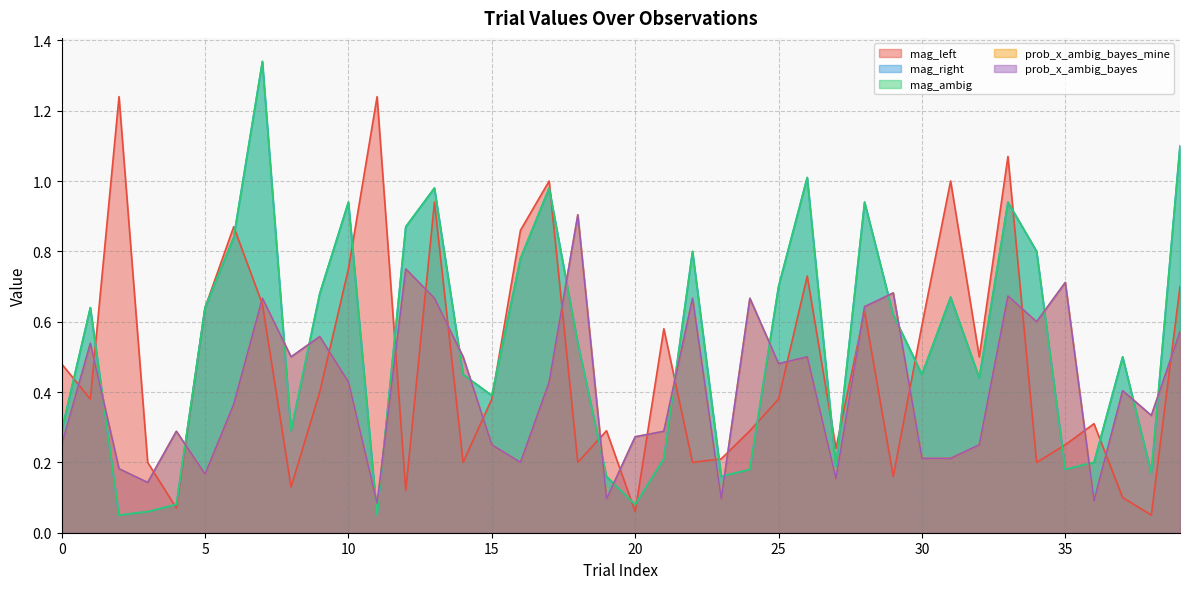

Rank the series by their maximum value, from highest to lowest.

mag_right, mag_ambig, mag_left, prob_x_ambig_bayes_mine, prob_x_ambig_bayes